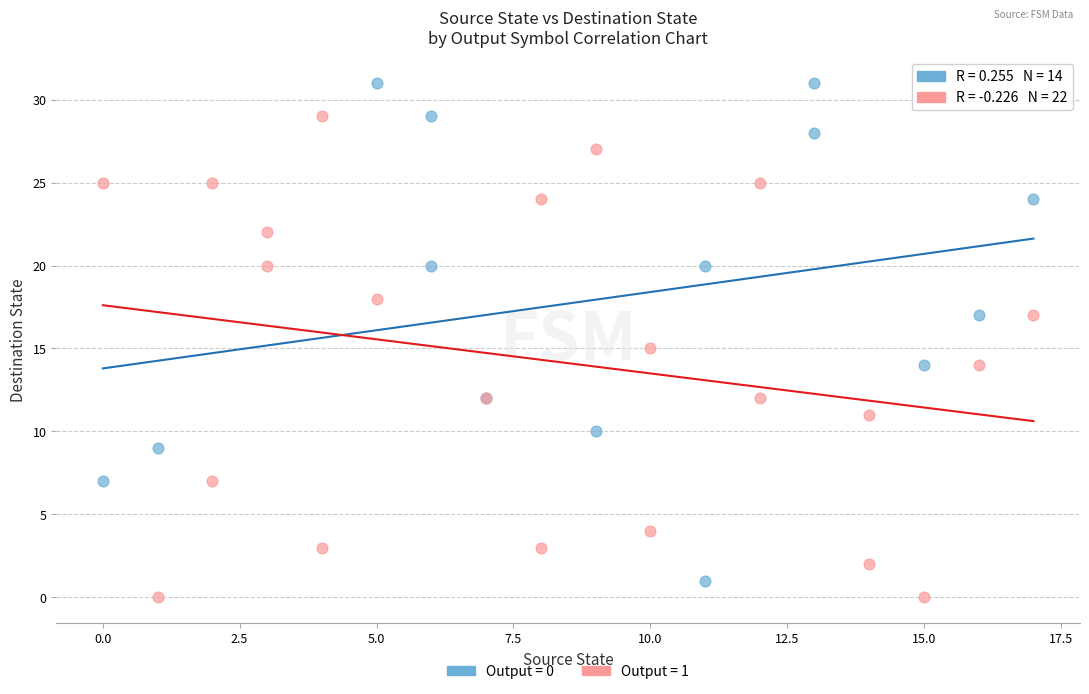

Which series reaches the maximum Y coordinate?

Output = 0